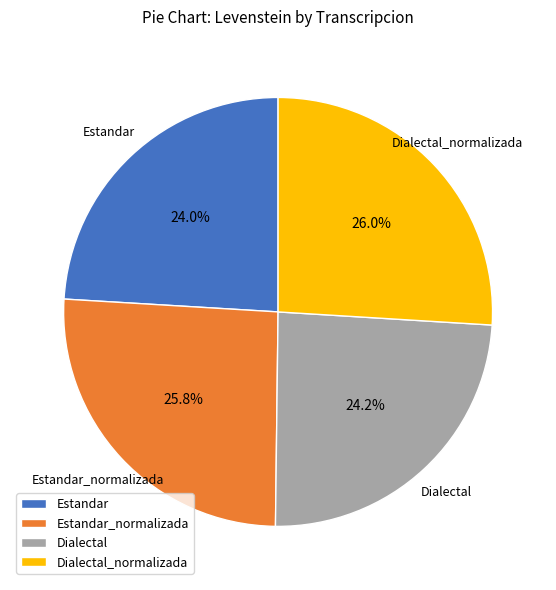

Is the sum of Estandar and Dialectal greater than half?

No